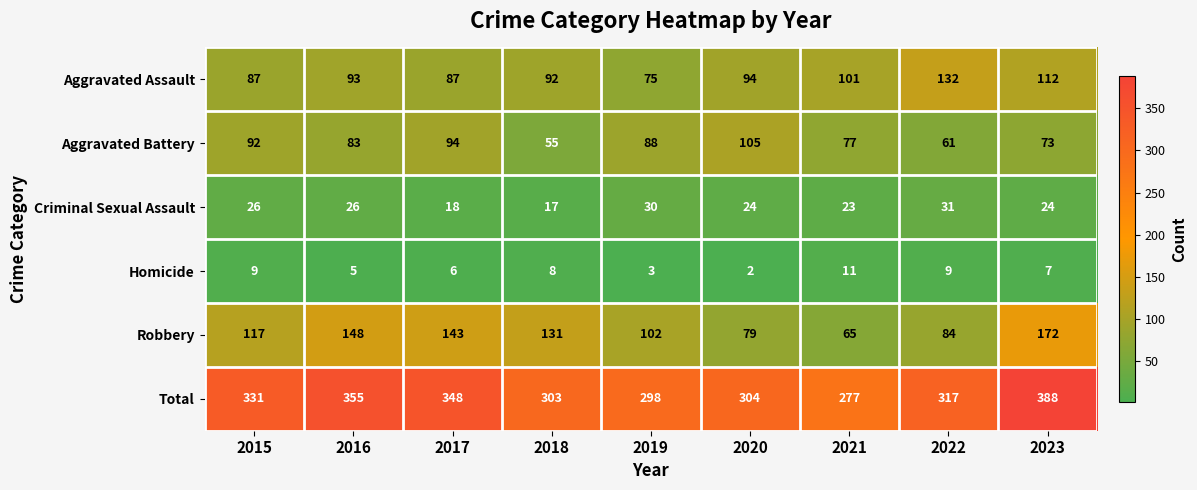

What is the approximate value of Homicide at 2021?

11